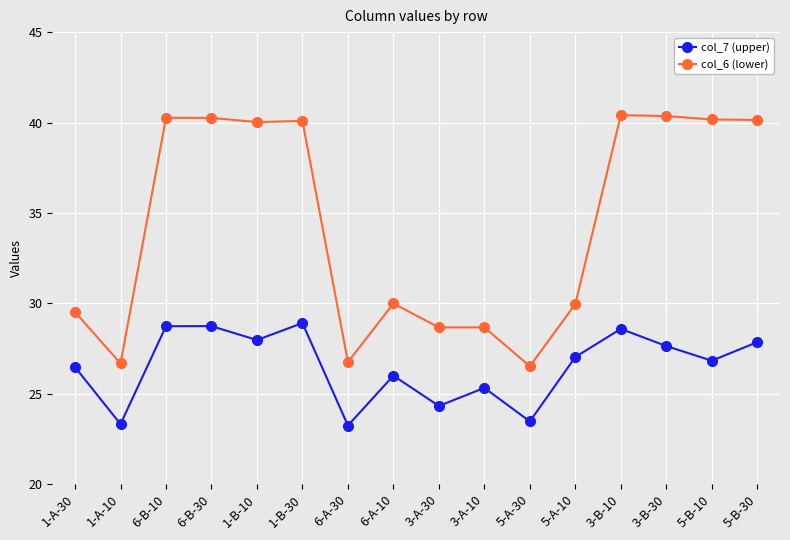

The col_6 (lower) series shows 36.8 at 6-A-30. True or false?

False